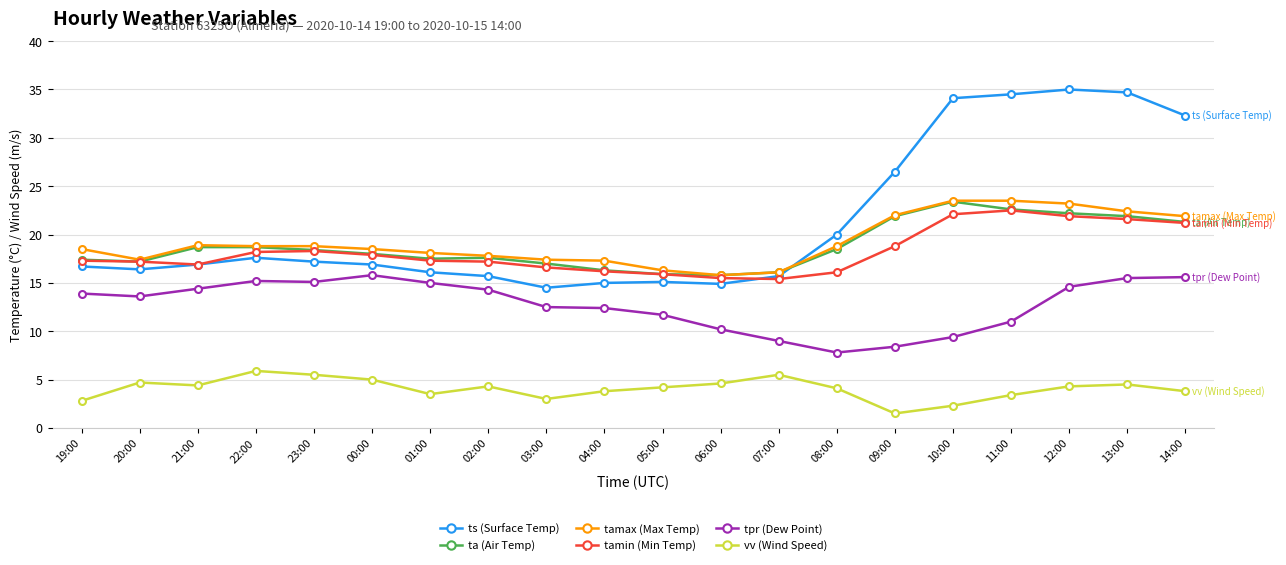

The value of tpr (Dew Point) at 11:00 is 17.5. True or false?

False